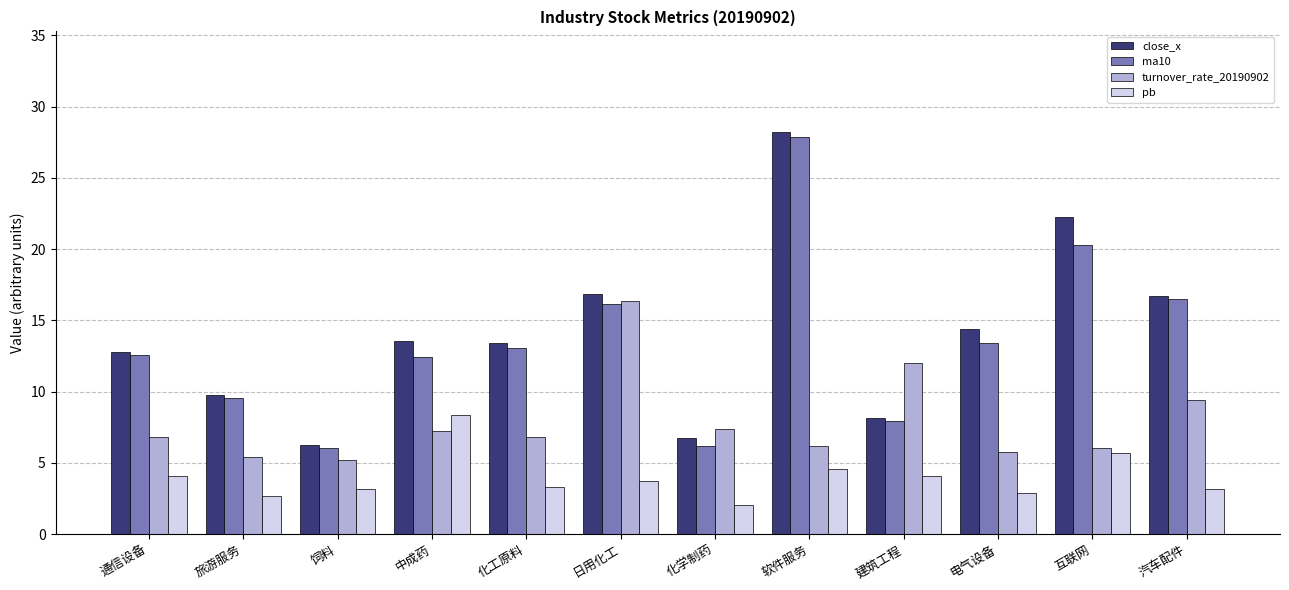

What is the label of the 8th bar from the right?

化工原料